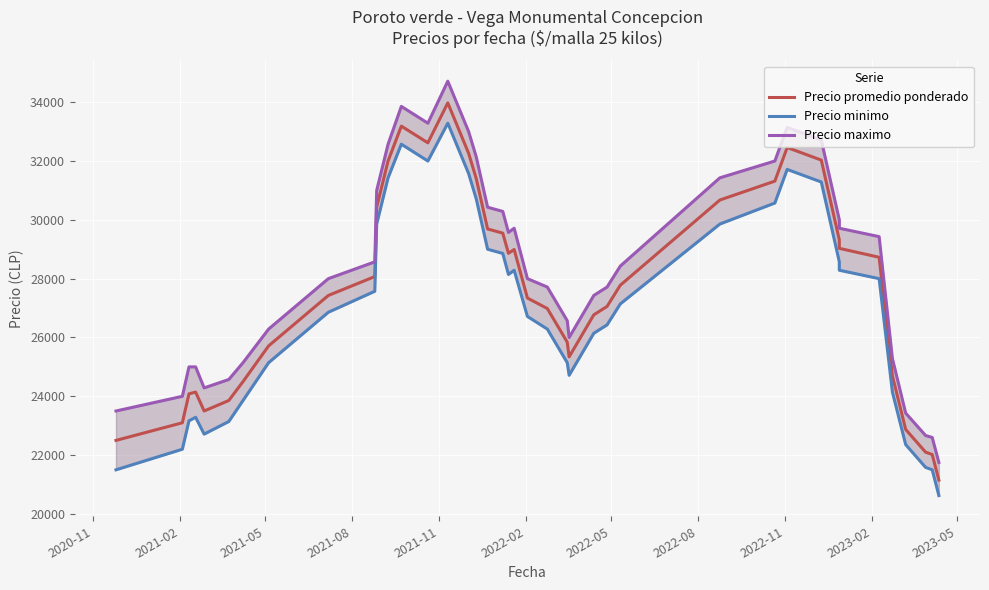

What is the average value of the Precio minimo series?

26905.4